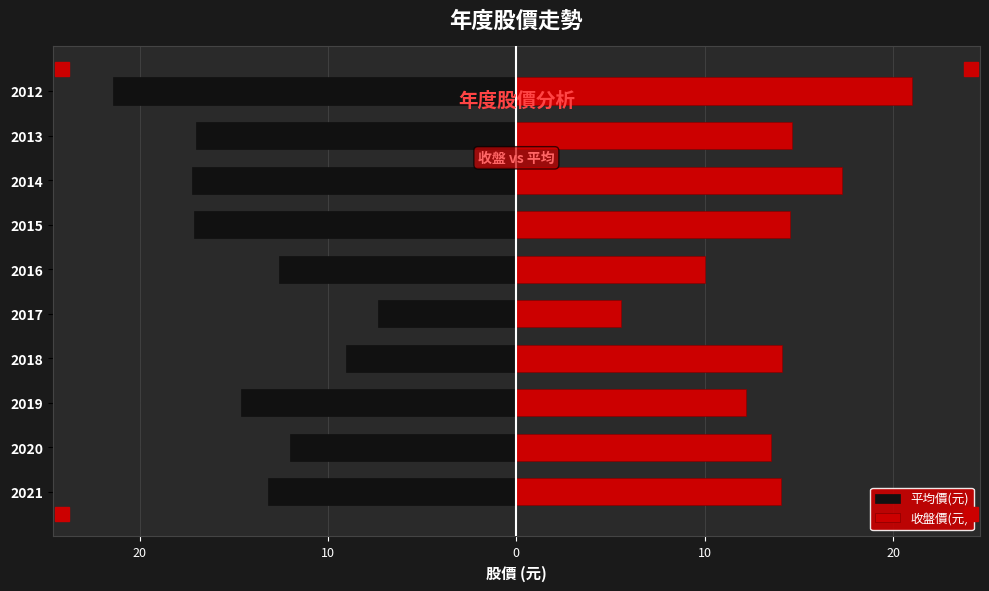

What is the value of the 平均價(元) bar at the 1st from the left?

-13.2